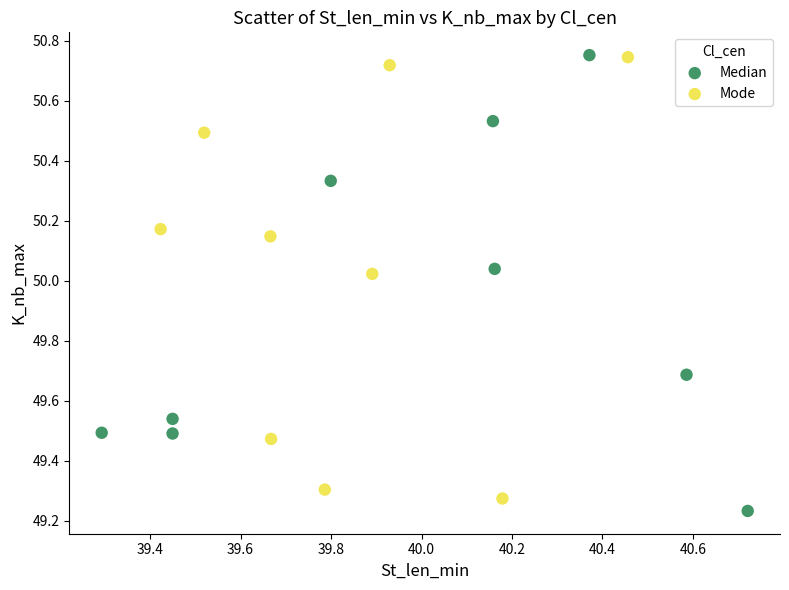

What are all the series names shown in the legend?

Median, Mode